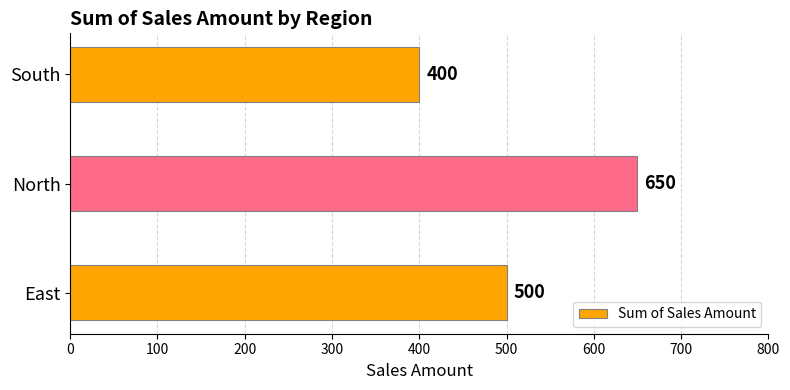

The chart shows a value of 400 at South. True or false?

True